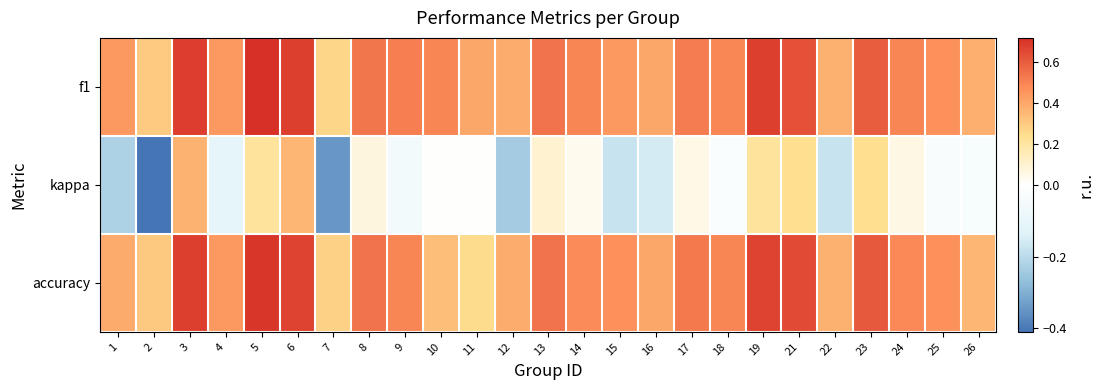

At how many categories does at least one series exceed 0?

25